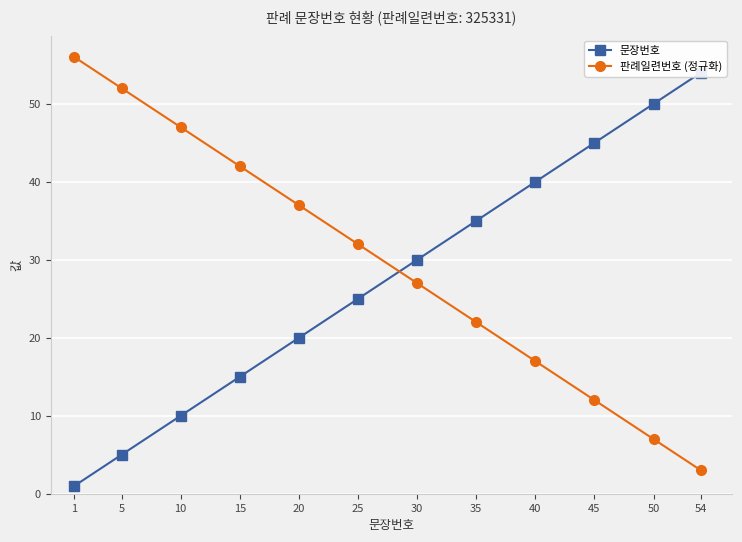

How many data points in 판례일련번호 (정규화) are less than 32?

6